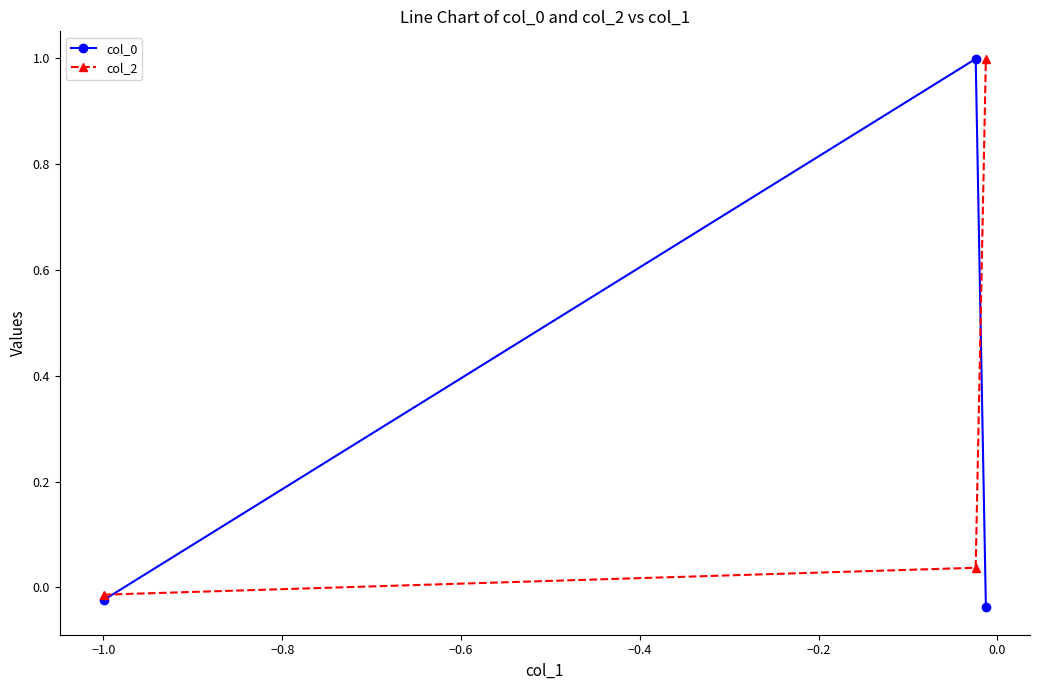

What is the sum of all col_2 values?

1.0